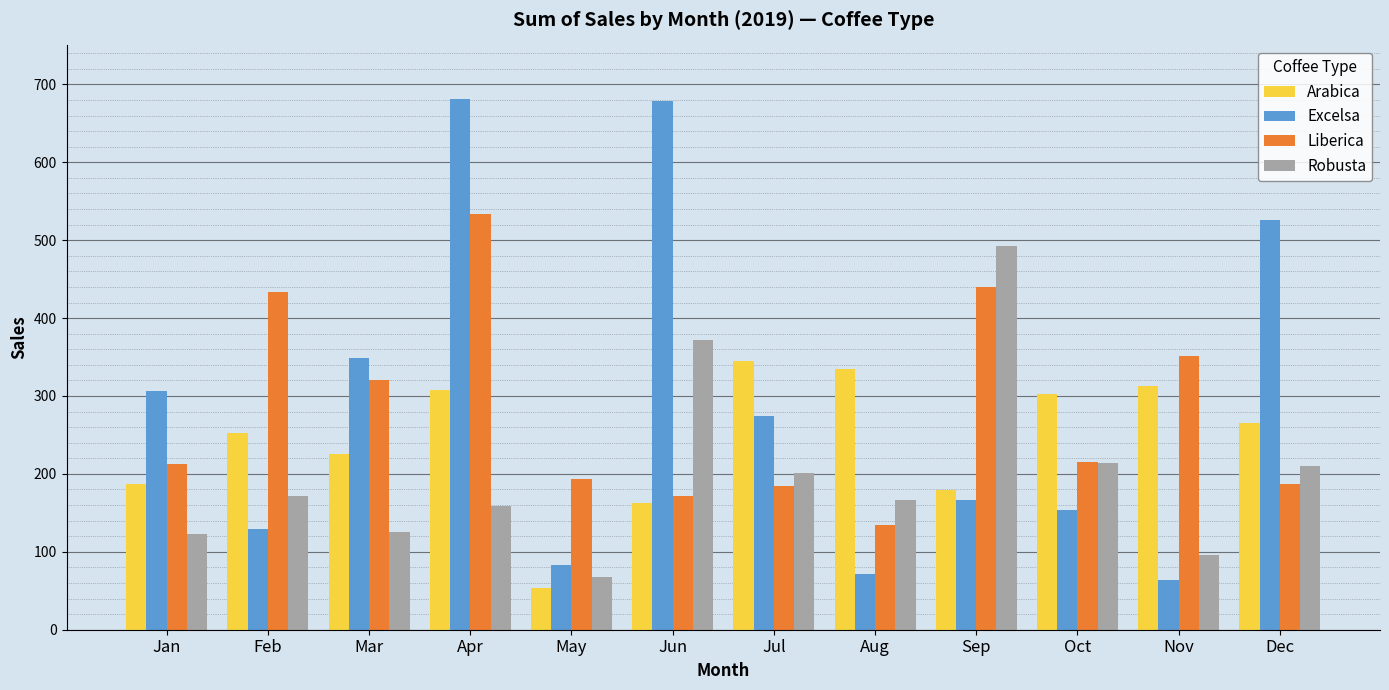

Where does the Robusta series first go above 171?

Feb